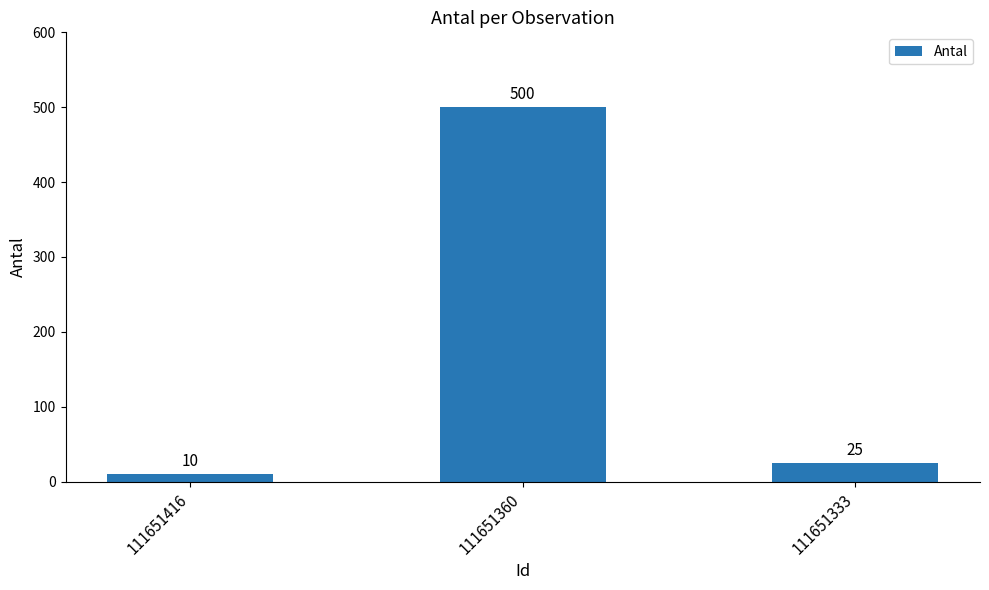

Reading right to left, list all the values displayed in this chart.

25	500	10